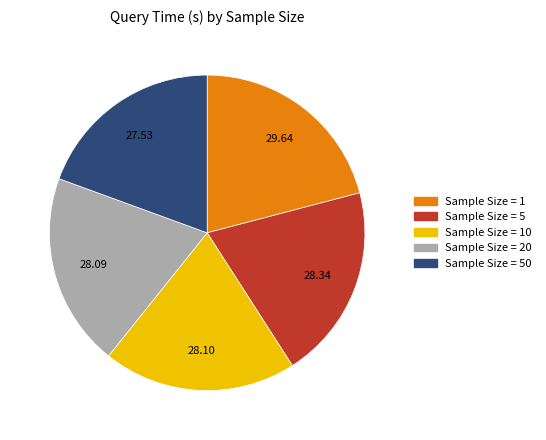

How many segments does this pie chart have?

5